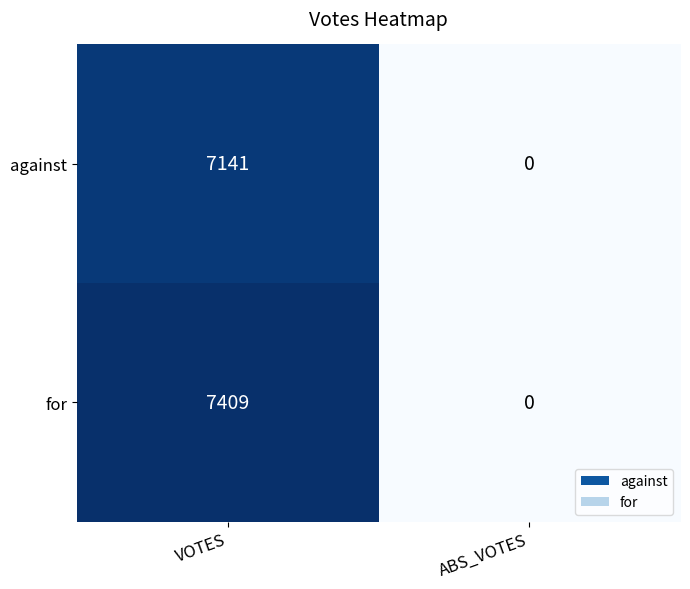

What is the spread (max minus min) of values at VOTES?

268